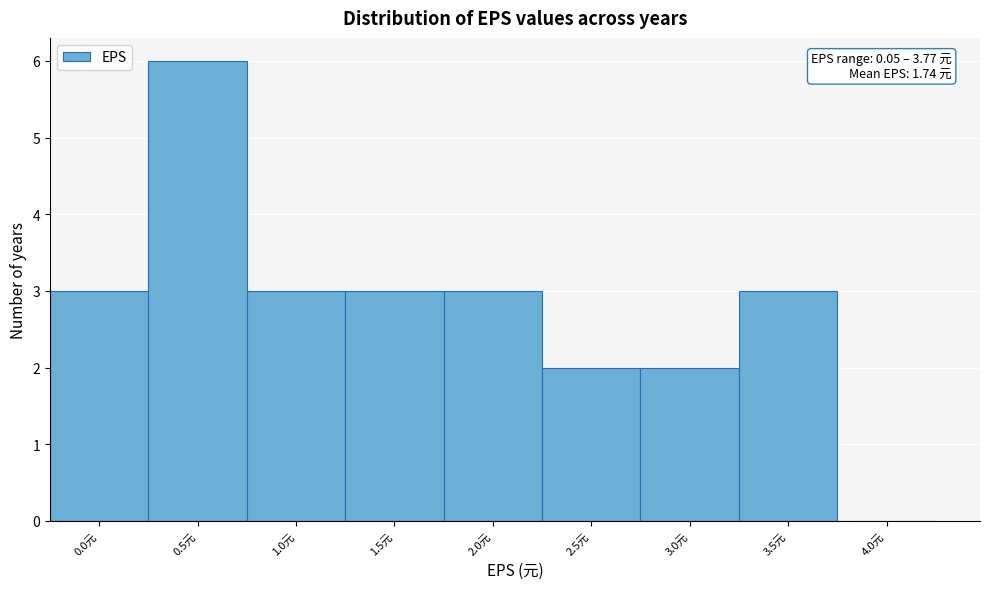

Reading right to left, extract all data points from this chart.

4.0元=0	3.5元=3	3.0元=2	2.5元=2	2.0元=3	1.5元=3	1.0元=3	0.5元=6	0.0元=3